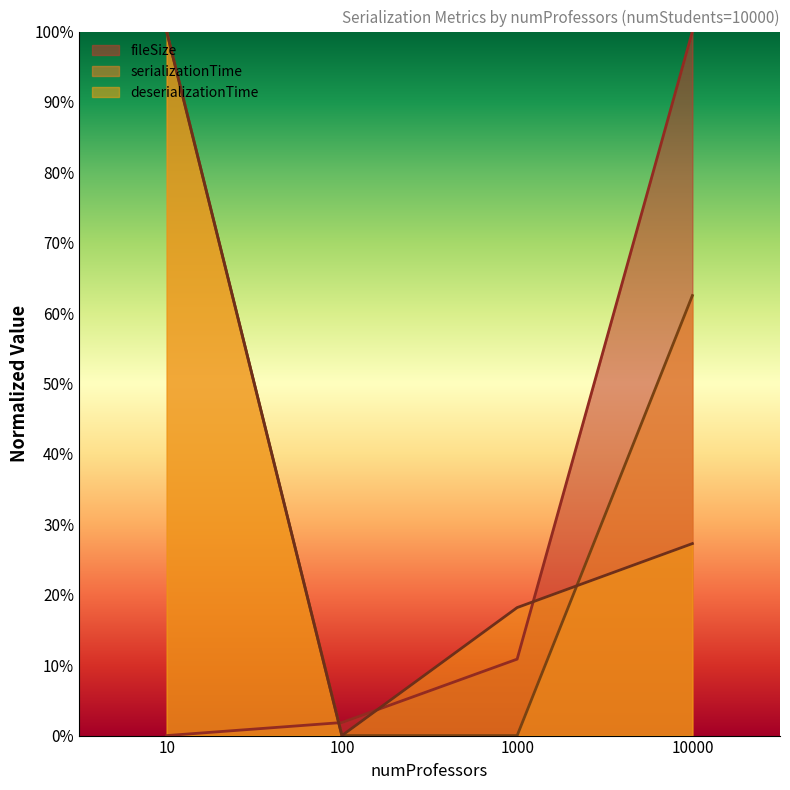

Which series has the largest total across all categories?

serializationTime